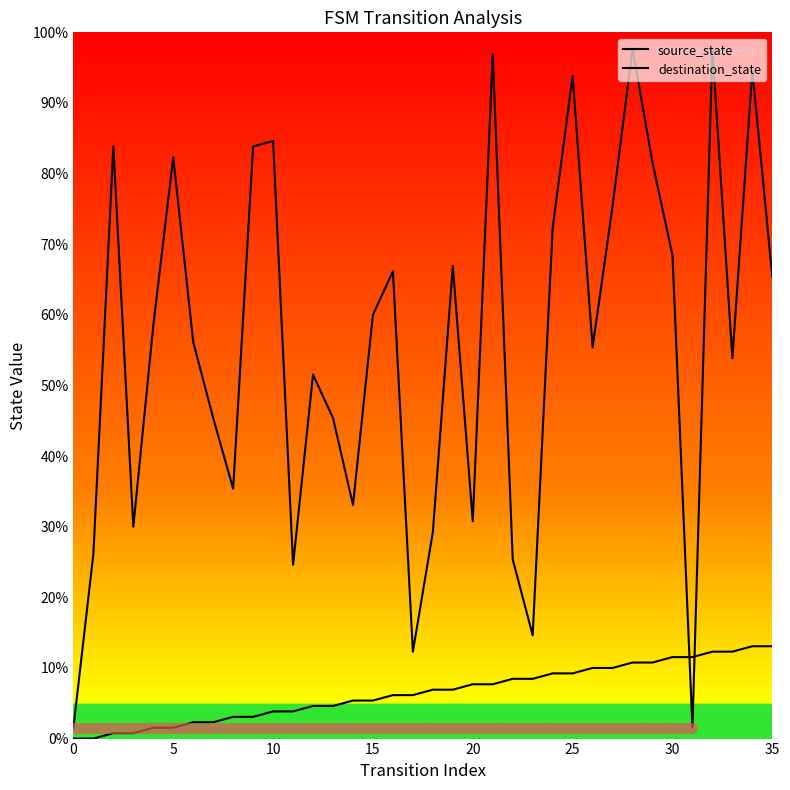

How many intersections are there between destination_state and source_state?

2